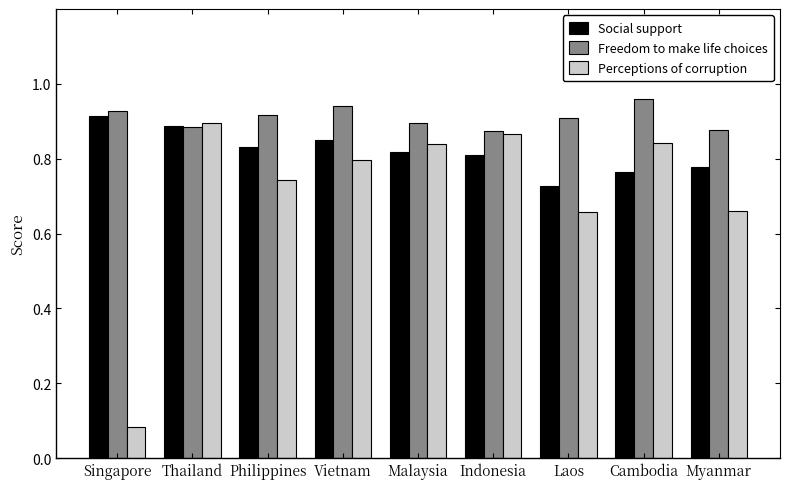

Is the value of Freedom to make life choices at Laos greater than the value of Social support at Laos?

Yes